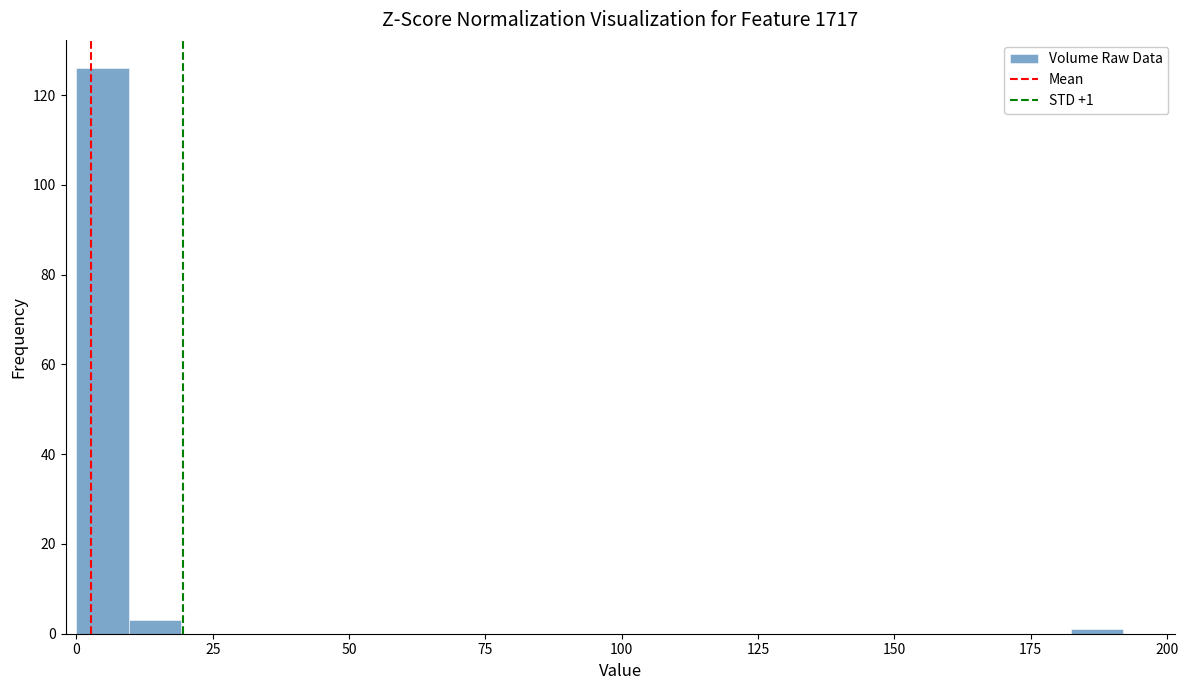

Read against the x-axis, roughly where is the centre of the tallest bar?

5